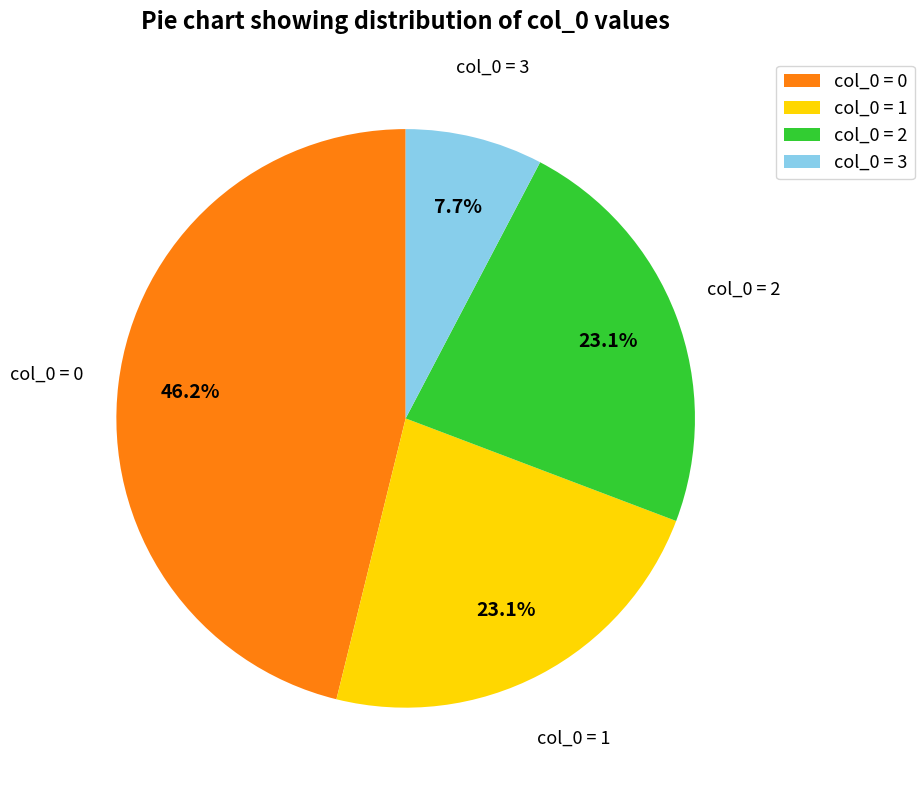

To the nearest percent, what is the difference between the largest and smallest slice percentages?

38%